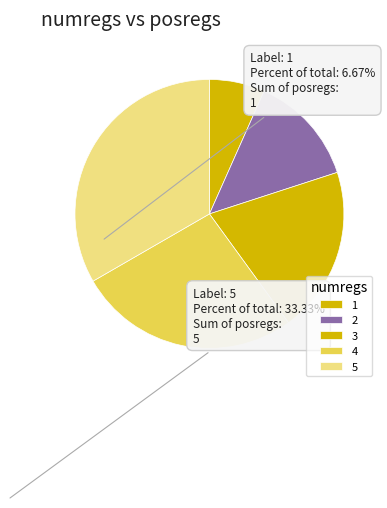

What percentage is NOT represented by 2?

86.7%